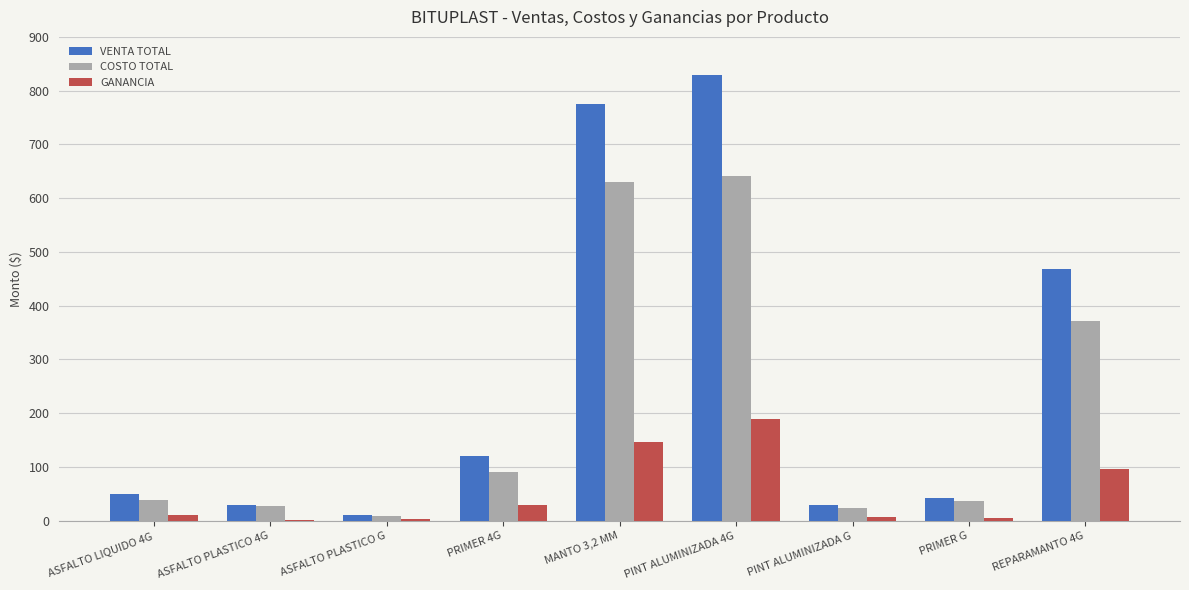

How many groups of bars are there?

9